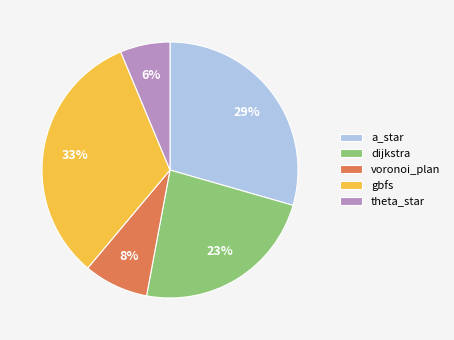

Count the number of slices in the pie.

5